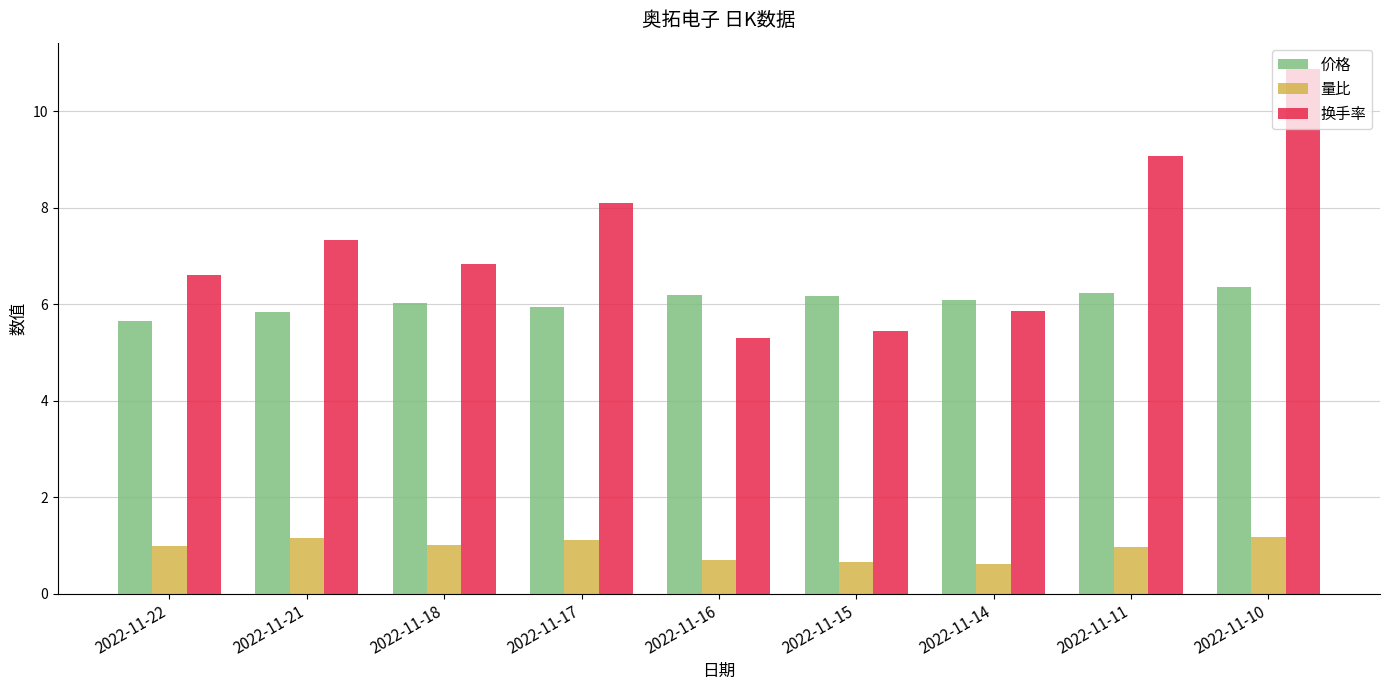

Rank the series by their average value, from highest to lowest.

换手率, 价格, 量比